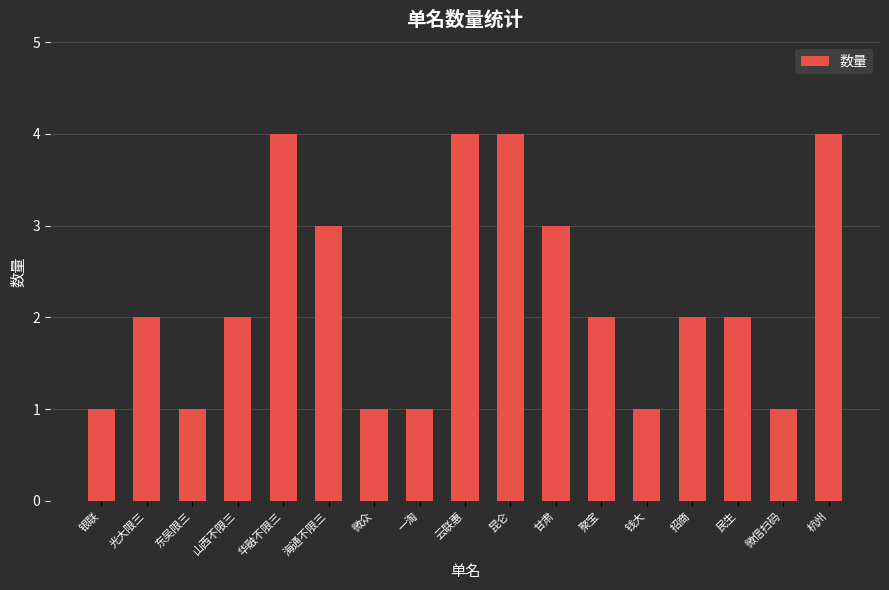

What position from the right is 海通不限三?

12